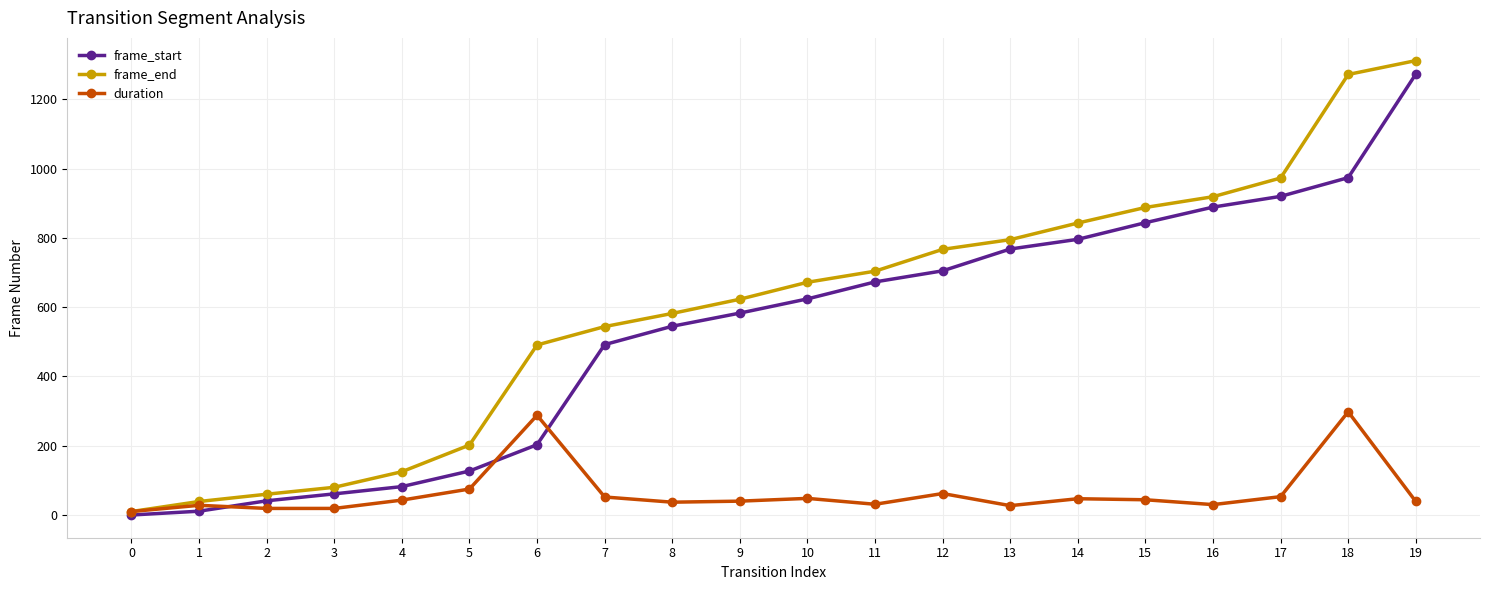

How many series are shown in this chart?

3